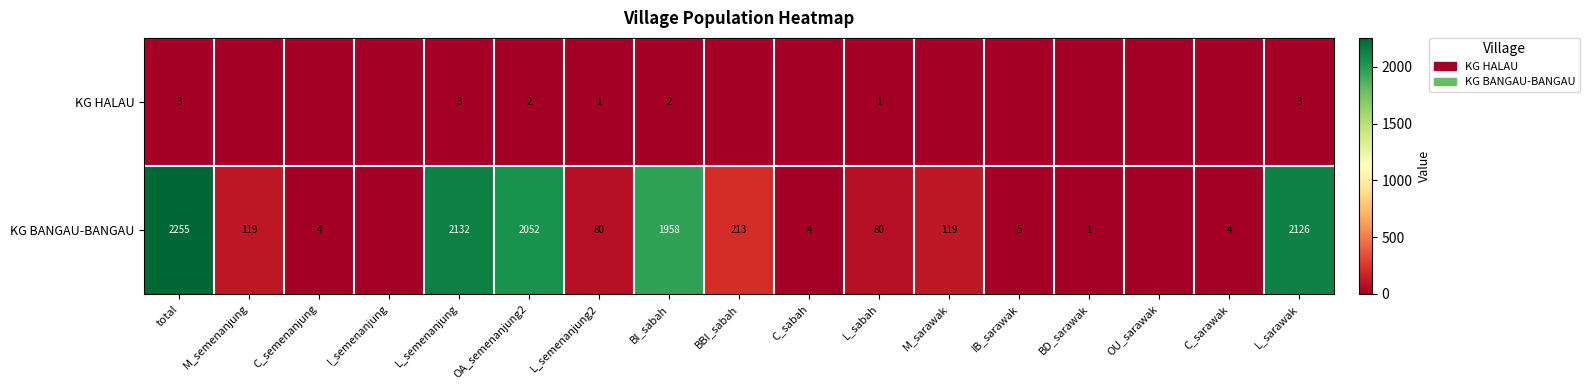

Is the value of KG BANGAU-BANGAU at L_semenanjung greater than the value of KG HALAU at L_sabah?

Yes